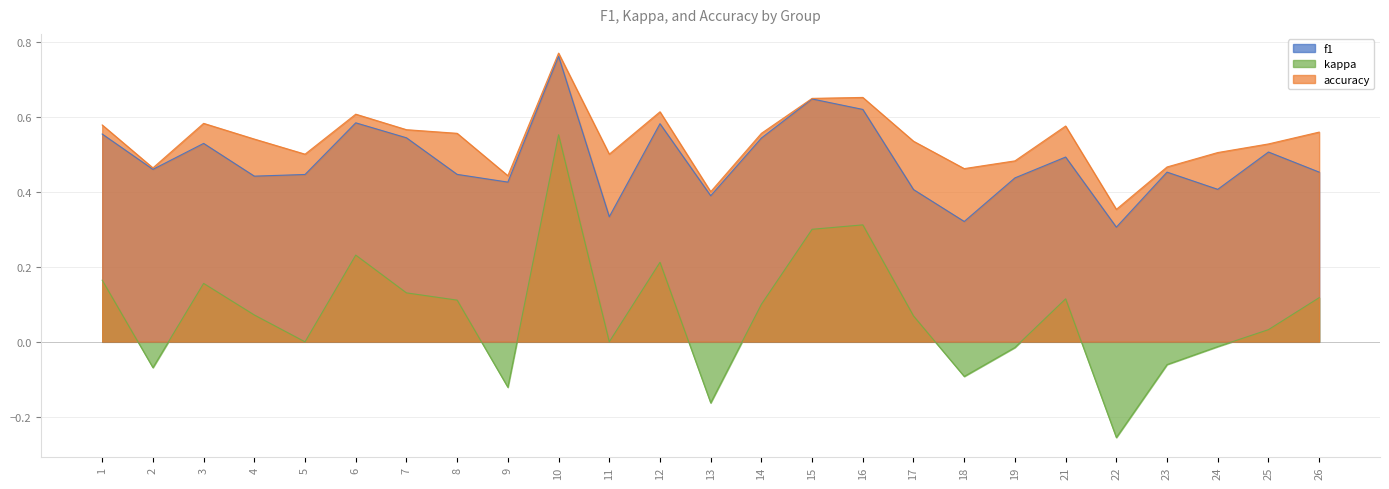

Reading left to right, extract all data points from this chart.

f1: 0.6	0.5	0.5	0.4	0.4	0.6	0.5	0.4	0.4	0.8	0.3	0.6	0.4	0.5	0.6	0.6	0.4	0.3	0.4	0.5	0.3	0.5	0.4	0.5	0.5
kappa: 0.2	-0.1	0.2	0.1	0.0	0.2	0.1	0.1	-0.1	0.6	0.0	0.2	-0.2	0.1	0.3	0.3	0.1	-0.1	-0.0	0.1	-0.3	-0.1	-0.0	0.0	0.1
accuracy: 0.6	0.5	0.6	0.5	0.5	0.6	0.6	0.6	0.4	0.8	0.5	0.6	0.4	0.6	0.6	0.7	0.5	0.5	0.5	0.6	0.4	0.5	0.5	0.5	0.6